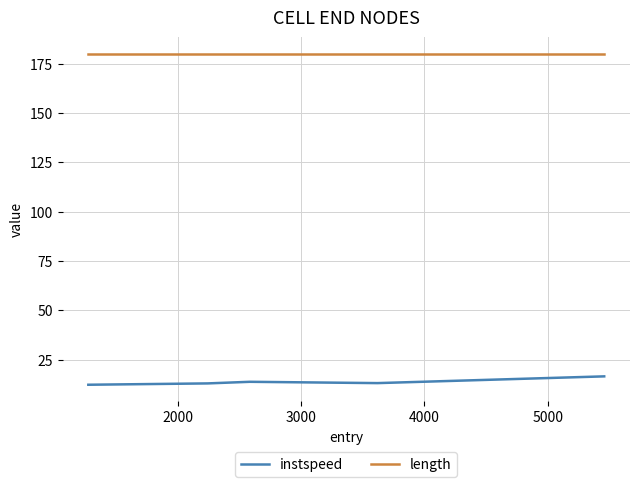

True or false: instspeed and length cross at least once.

False